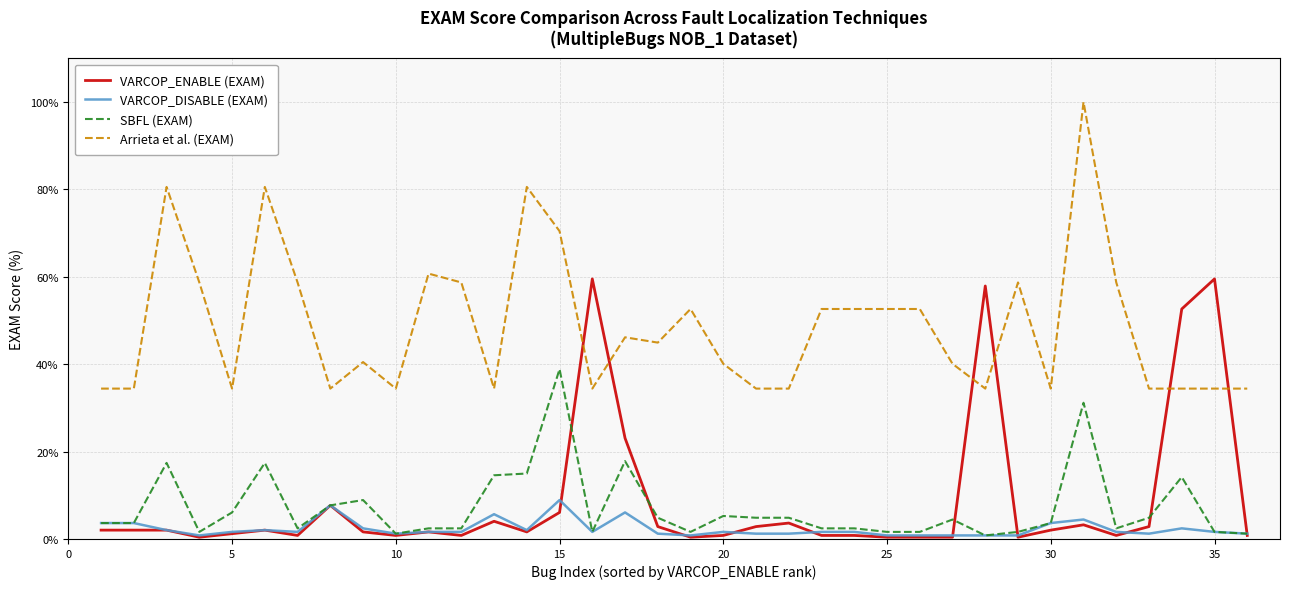

Rank the series by their maximum value, from lowest to highest.

VARCOP_DISABLE (EXAM), SBFL (EXAM), VARCOP_ENABLE (EXAM), Arrieta et al. (EXAM)